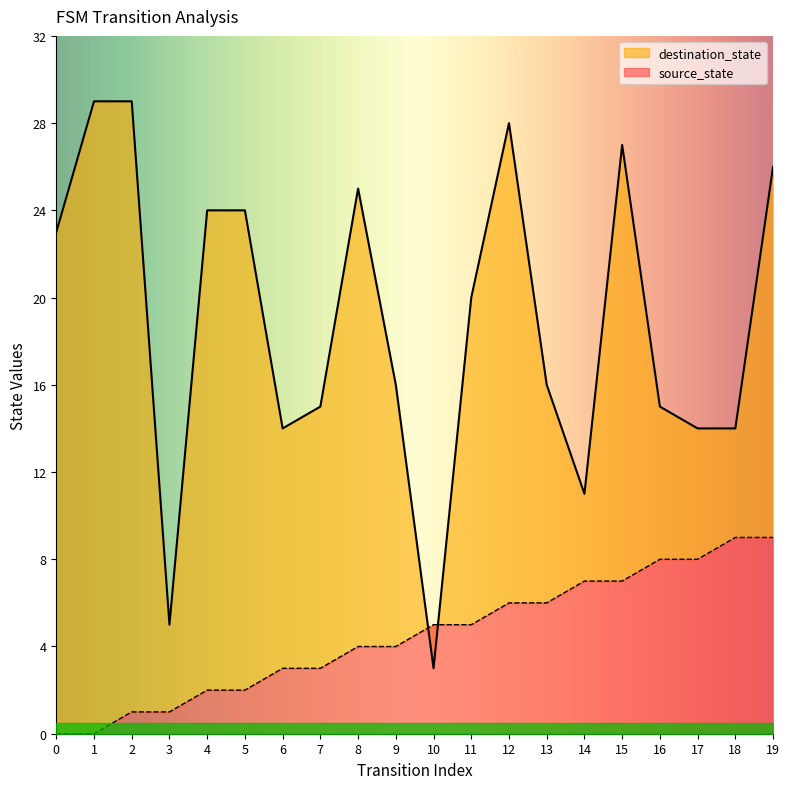

How many data points in source_state are above 5?

8